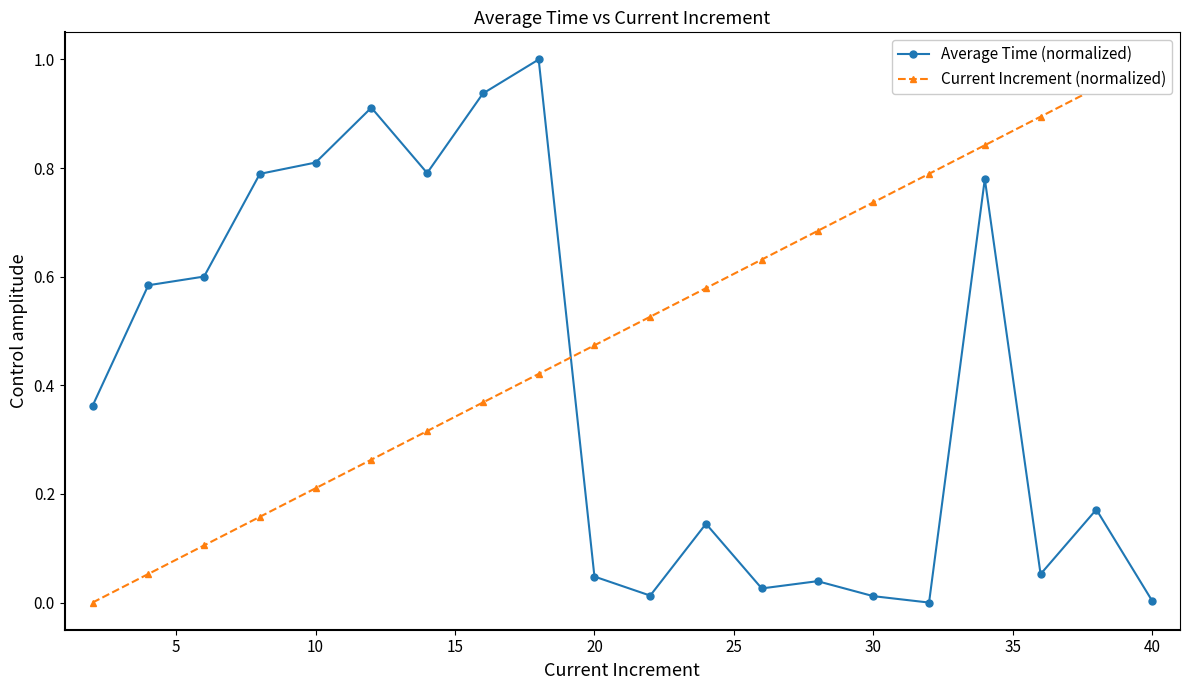

Reading right to left, what are all the values shown in this chart?

Average Time (normalized): 0.0	0.2	0.1	0.8	0.0	0.0	0.0	0.0	0.1	0.0	0.0	1.0	0.9	0.8	0.9	0.8	0.8	0.6	0.6	0.4
Current Increment (normalized): 1.0	0.9	0.9	0.8	0.8	0.7	0.7	0.6	0.6	0.5	0.5	0.4	0.4	0.3	0.3	0.2	0.2	0.1	0.1	0.0